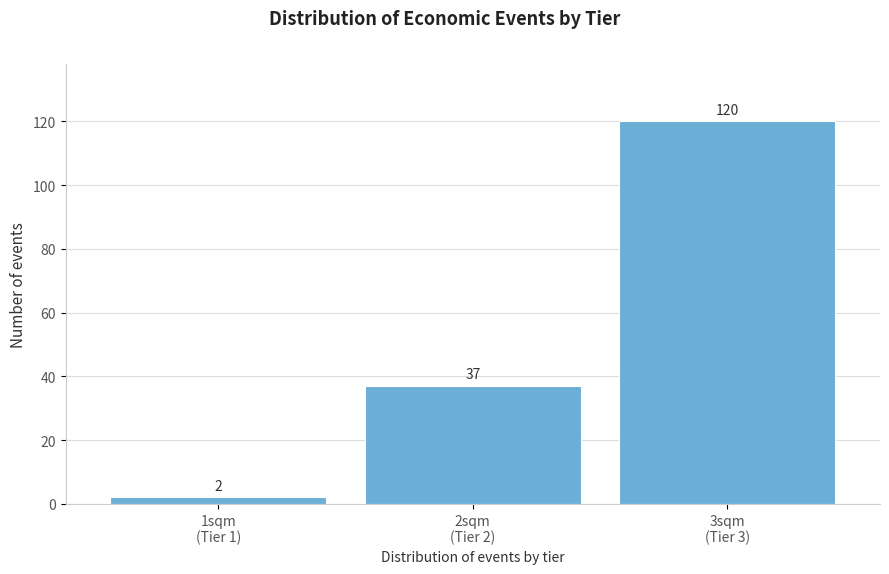

Reading left to right, list all the values displayed in this chart.

2	37	120